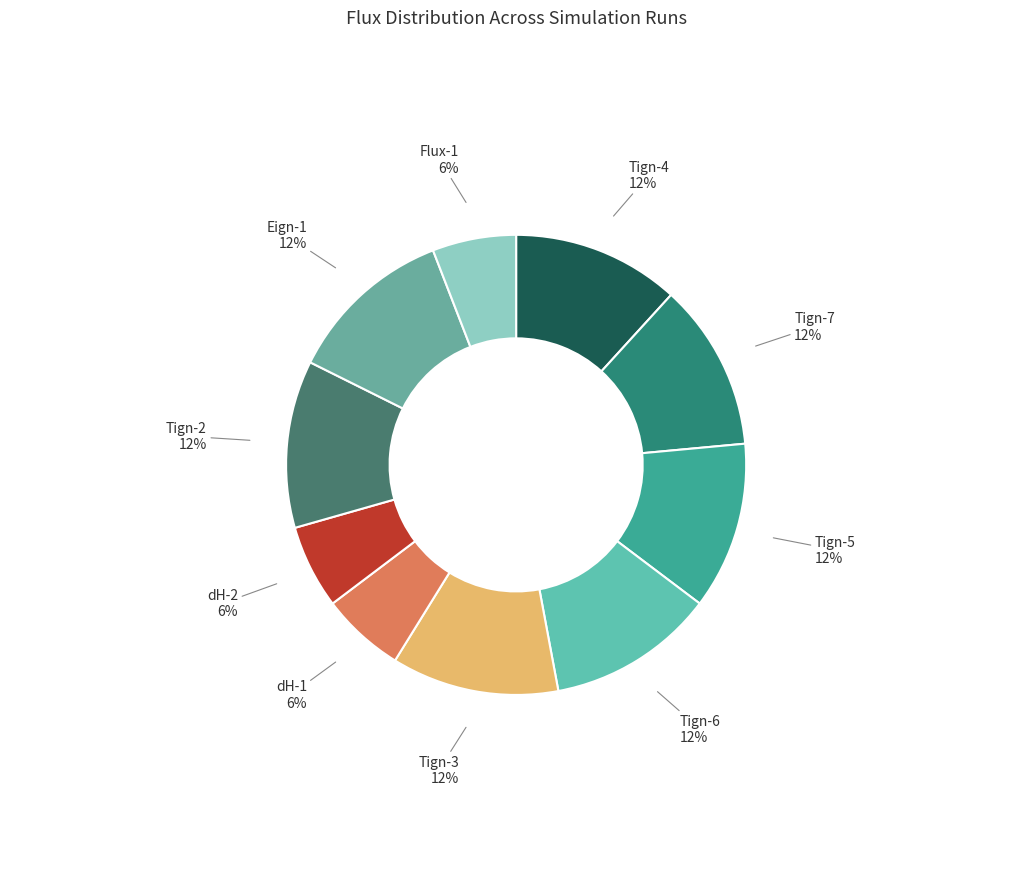

Count the number of slices in the pie.

10